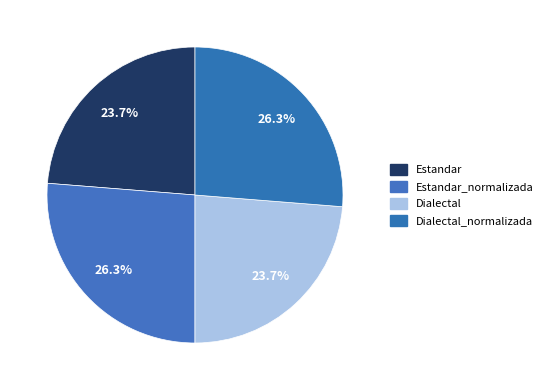

How many slices are in this pie chart?

4